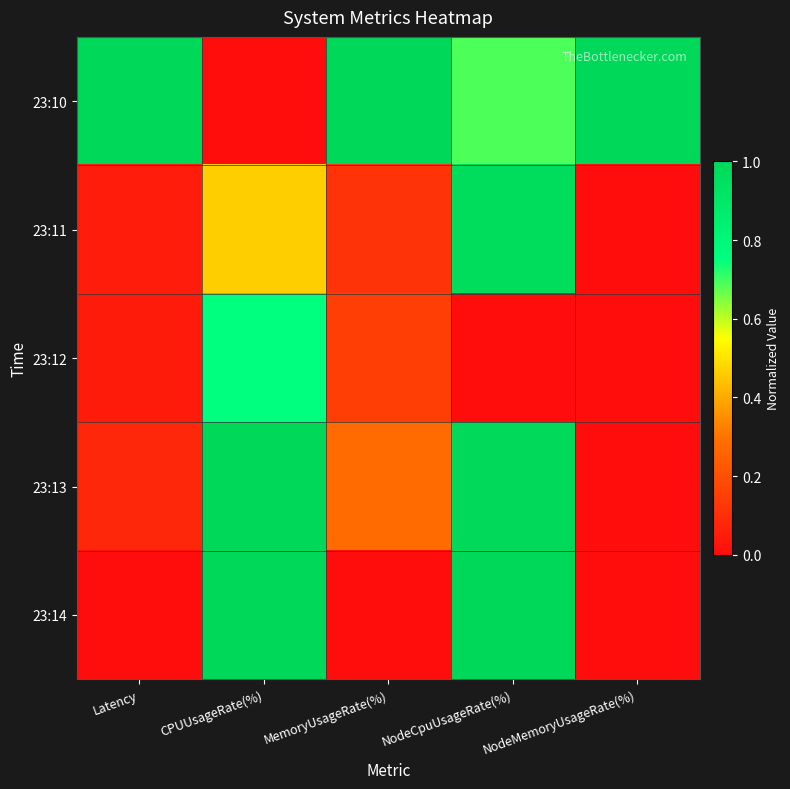

Which series has the largest range (max minus min)?

23:10